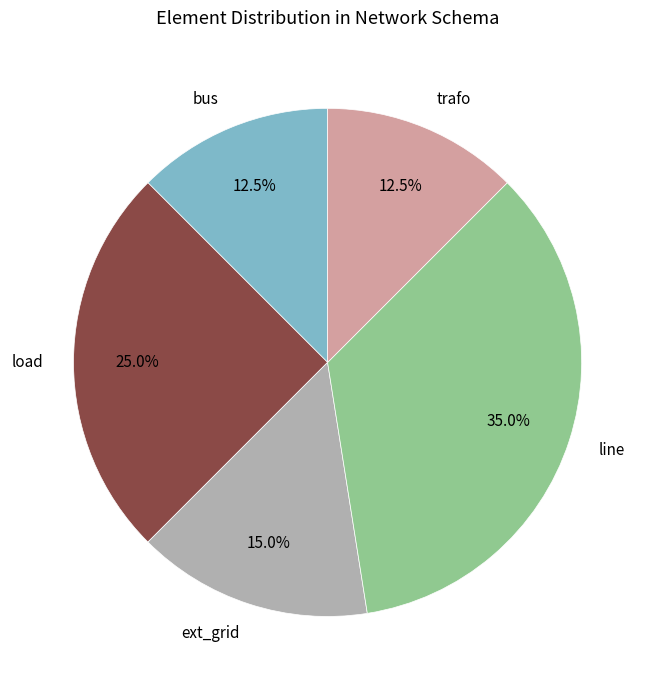

Does load account for over 50% of the chart?

No